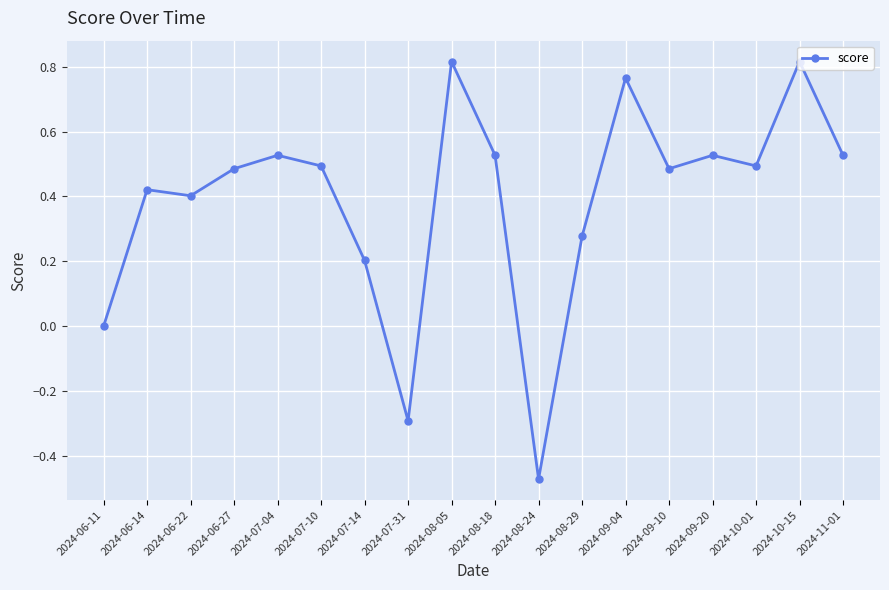

Is it true that the value at 2024-11-01 is 0.5?

True